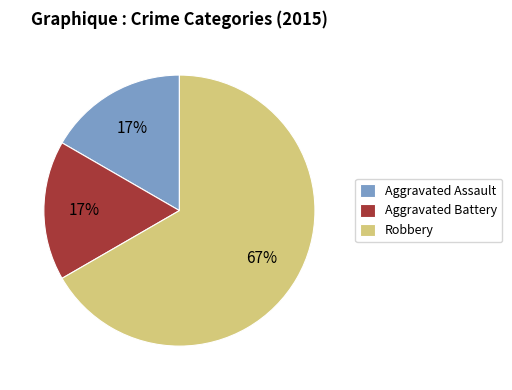

To the nearest percent, what is the average slice percentage?

33%